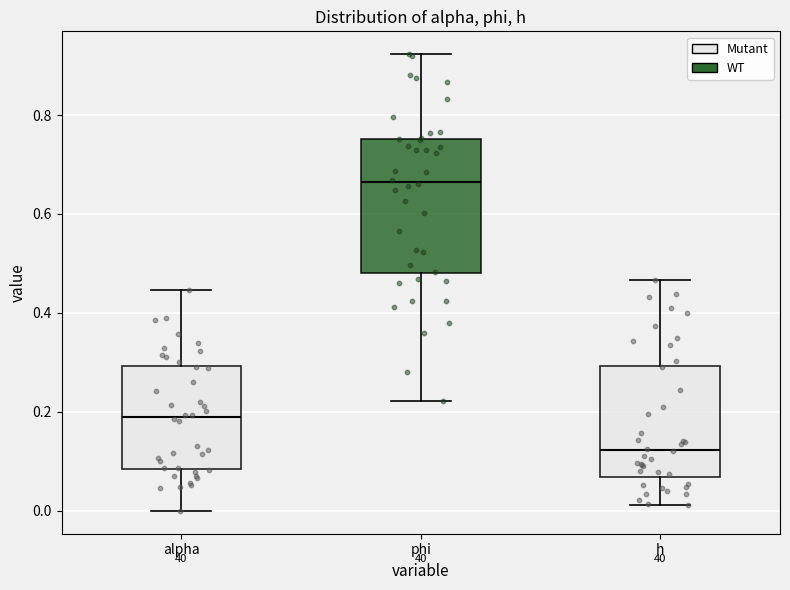

Reading left to right, transcribe this box plot: for each box, give where its median line is, the range the box spans, and where its two whiskers end, as read against the y-axis. The values are not printed on the chart, so give them approximately, as read against the axis.

alpha: median 0.18, box 0.08 to 0.30, whiskers 0.00 to 0.44
phi: median 0.66, box 0.48 to 0.76, whiskers 0.22 to 0.92
h: median 0.12, box 0.06 to 0.30, whiskers 0.02 to 0.46